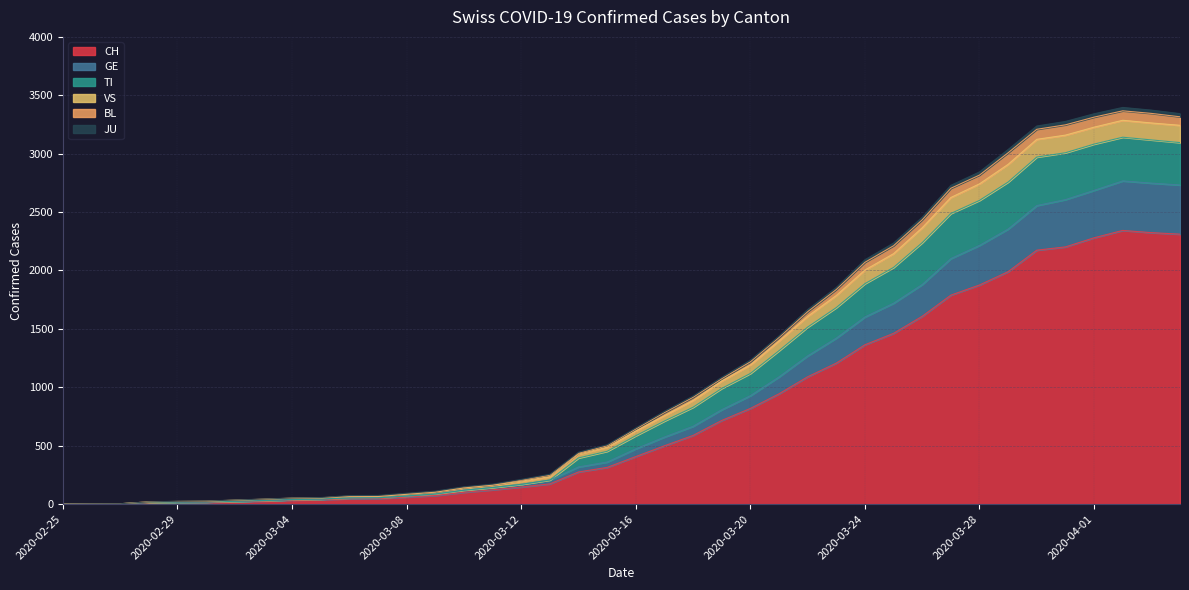

What is the maximum value for CH?

2343